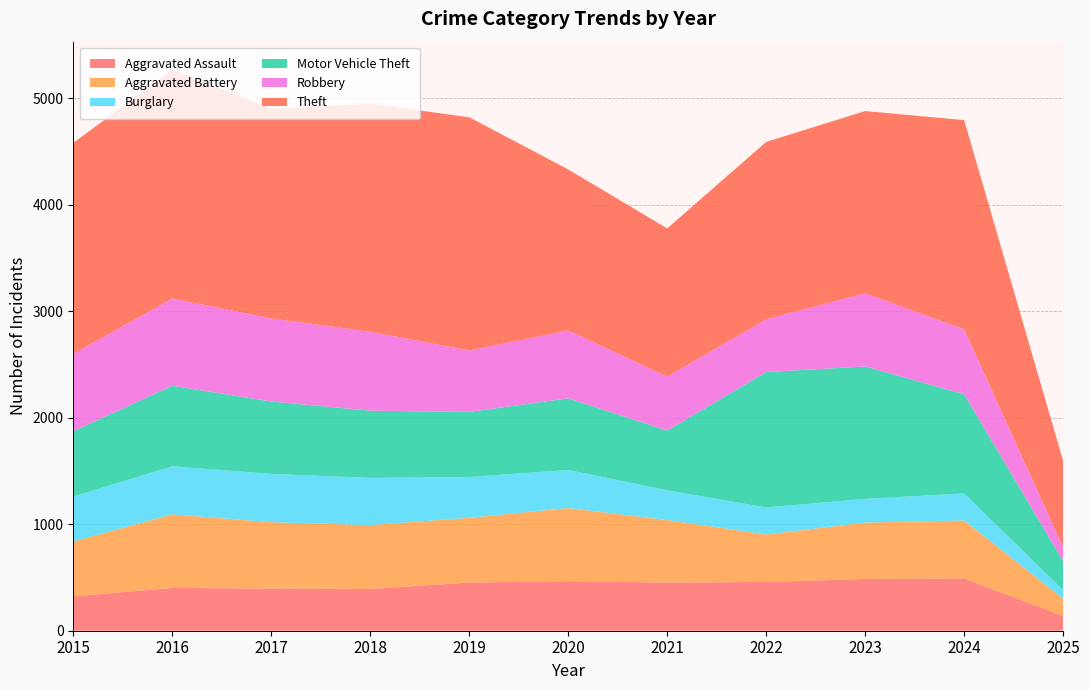

Reading right to left, transcribe all the data shown in this chart.

Aggravated Assault: 2025=138	2024=492	2023=486	2022=458	2021=452	2020=466	2019=452	2018=392	2017=396	2016=402	2015=323
Aggravated Battery: 2025=163	2024=543	2023=529	2022=446	2021=587	2020=686	2019=608	2018=600	2017=623	2016=691	2015=515
Burglary: 2025=80	2024=254	2023=223	2022=253	2021=280	2020=357	2019=383	2018=443	2017=453	2016=451	2015=421
Motor Vehicle Theft: 2025=272	2024=931	2023=1243	2022=1272	2021=560	2020=673	2019=611	2018=631	2017=680	2016=756	2015=614
Robbery: 2025=128	2024=610	2023=687	2022=495	2021=506	2020=637	2019=577	2018=741	2017=780	2016=819	2015=726
Theft: 2025=813	2024=1964	2023=1711	2022=1665	2021=1392	2020=1512	2019=2190	2018=2140	2017=1968	2016=2148	2015=1981